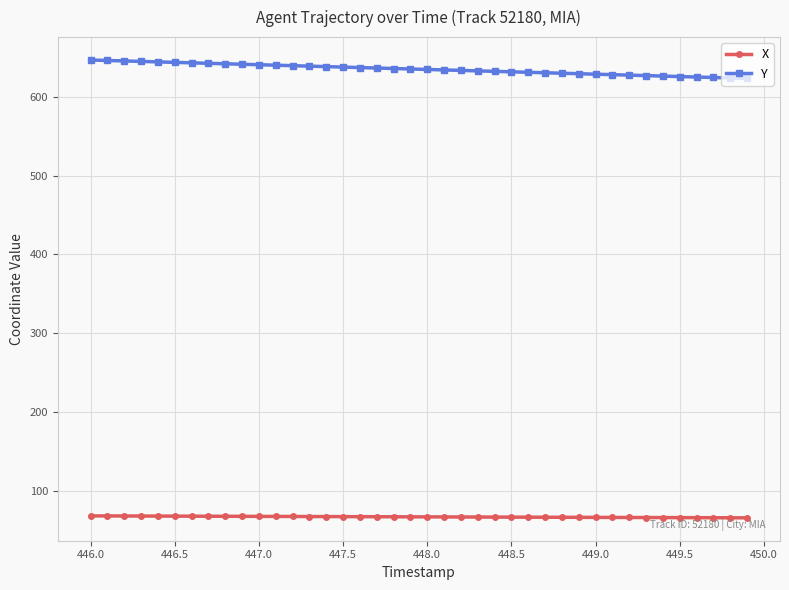

What is the lowest value of the X series?

66.1